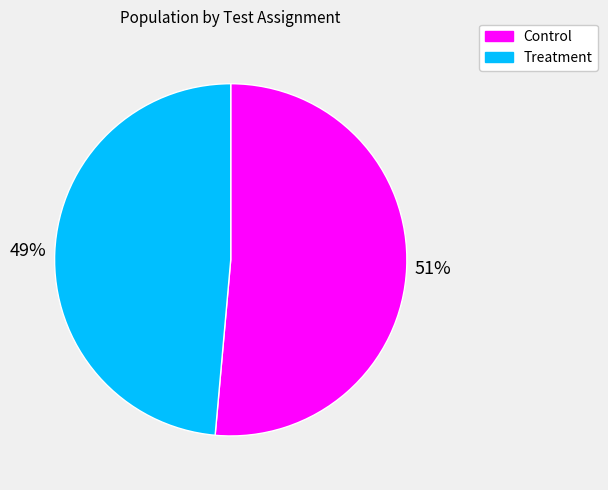

Is the sum of Control and Treatment greater than half?

Yes